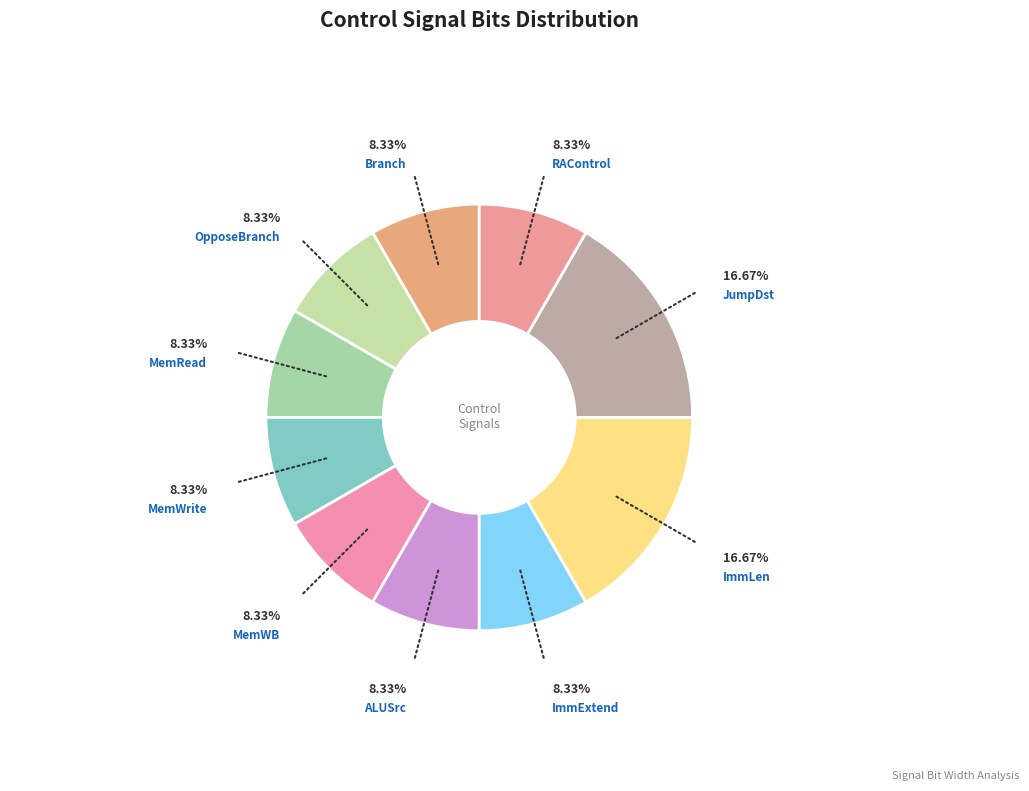

How many segments does this pie chart have?

10